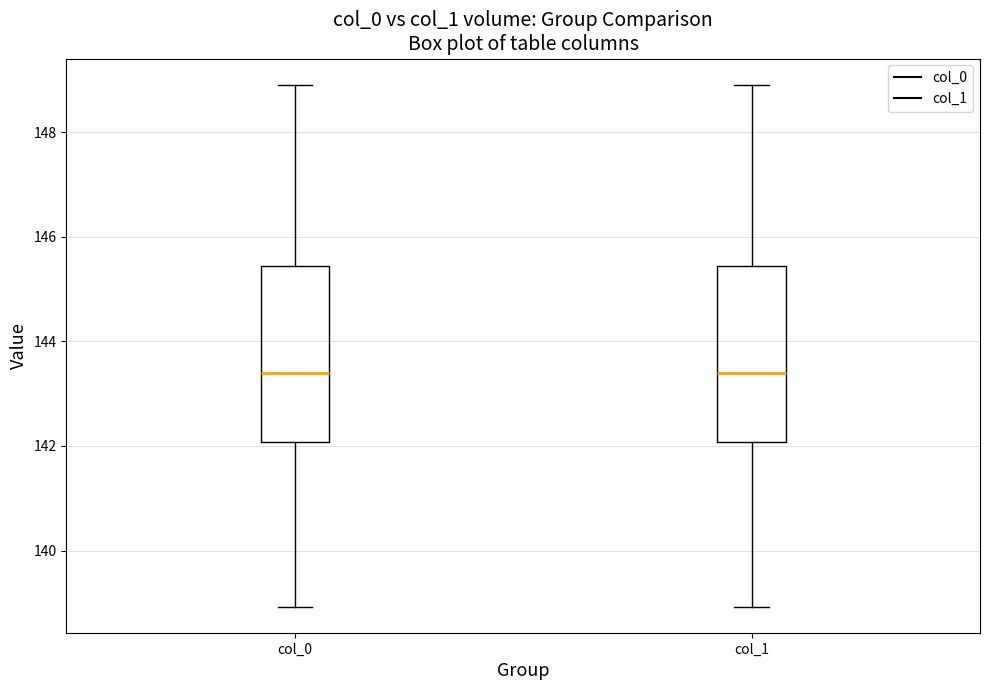

Reading left to right, read every box against the y-axis: the position of its median line, the range the box covers, and the ends of its whiskers. The values are not printed on the chart, so give them approximately, as read against the axis.

col_0: median 143.4, box 142.0 to 145.4, whiskers 139.0 to 149.0
col_1: median 143.4, box 142.0 to 145.4, whiskers 139.0 to 149.0